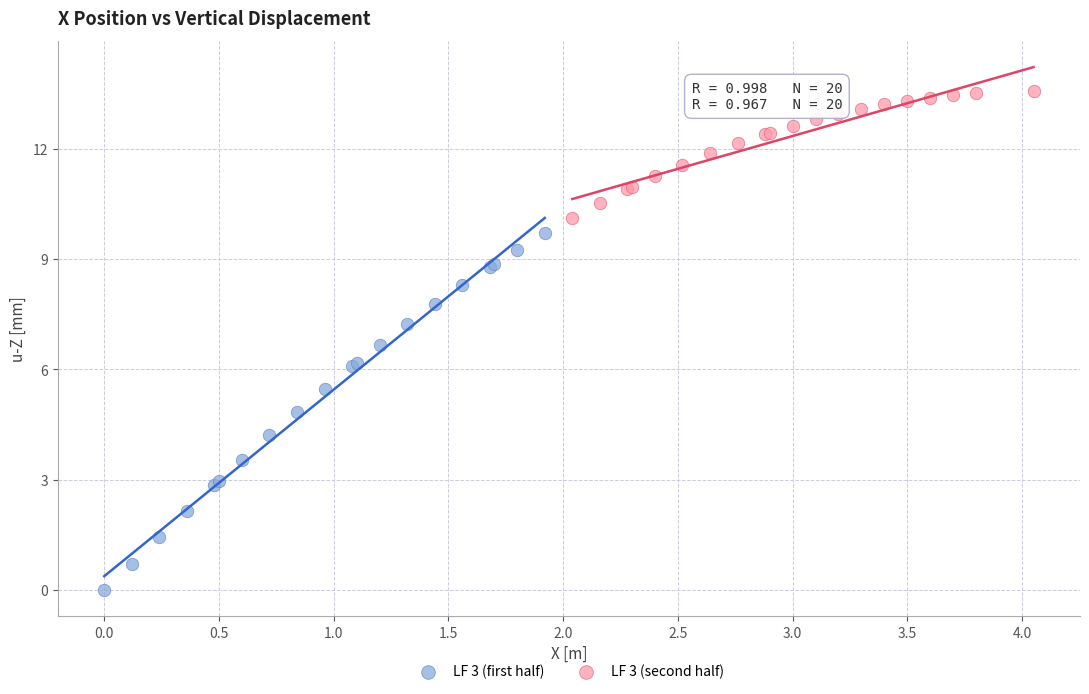

Which series has the largest Y range (max minus min)?

LF 3 (first half)